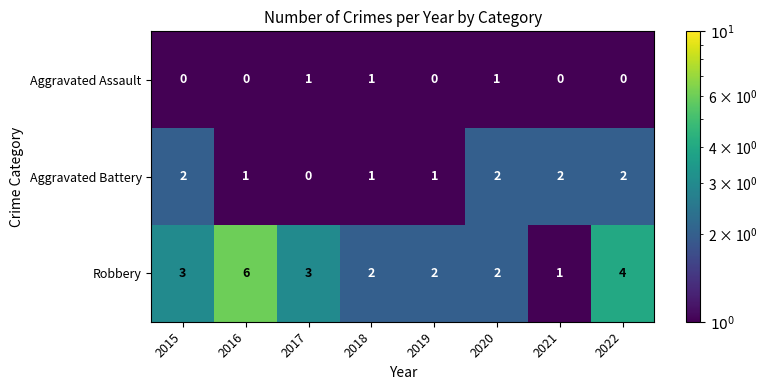

Reading left to right, what are all the values shown in this chart?

Aggravated Assault: 2015=0	2016=0	2017=1	2018=1	2019=0	2020=1	2021=0	2022=0
Aggravated Battery: 2015=2	2016=1	2017=0	2018=1	2019=1	2020=2	2021=2	2022=2
Robbery: 2015=3	2016=6	2017=3	2018=2	2019=2	2020=2	2021=1	2022=4